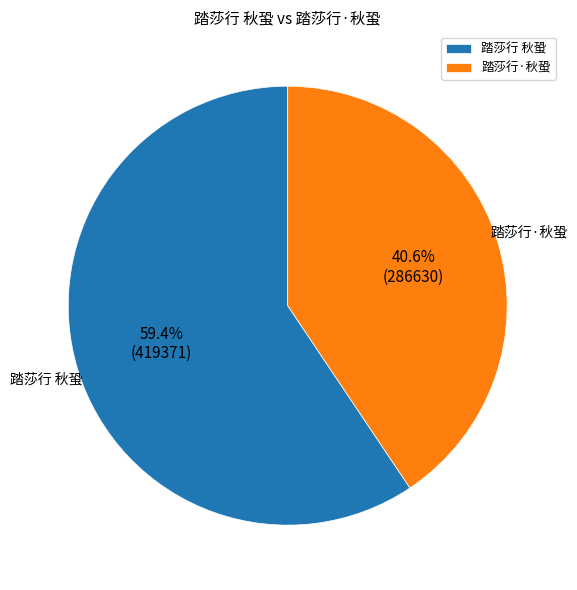

What percentage do 踏莎行 秋蛩 and 踏莎行·秋蛩 together represent?

100.0%